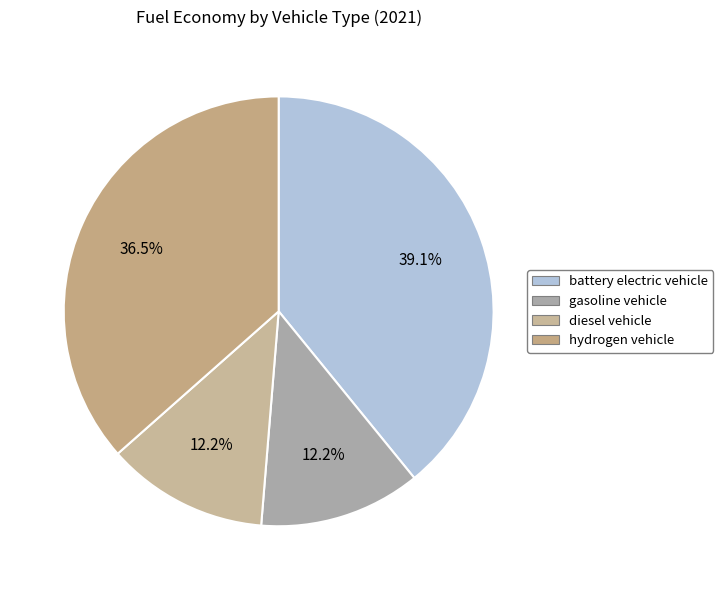

How many segments does this pie chart have?

4